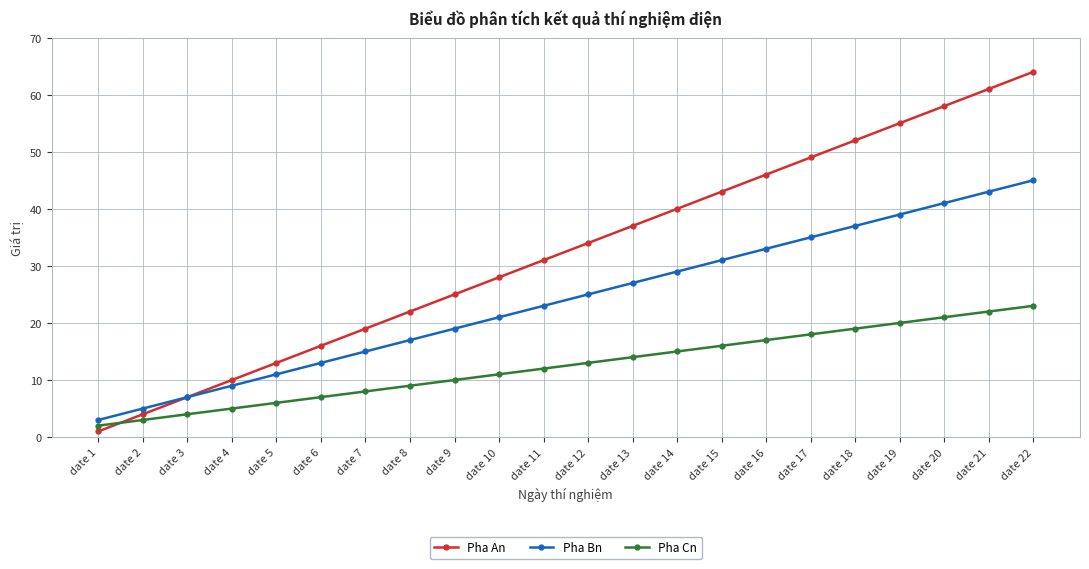

What is the value of the Pha Cn point at the 14th from the left?

15